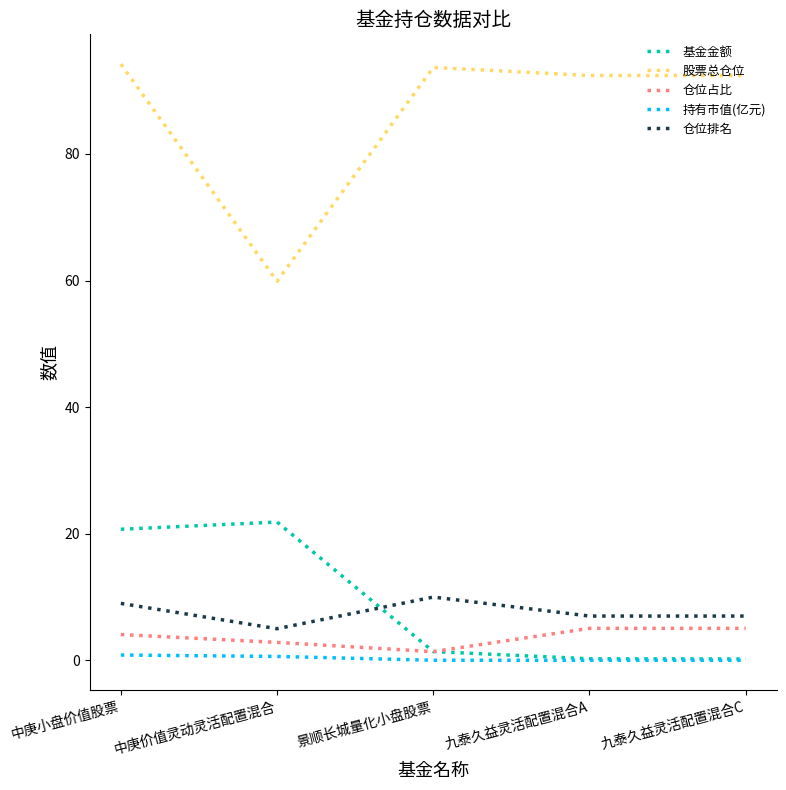

At how many categories does at least one series exceed 70?

4